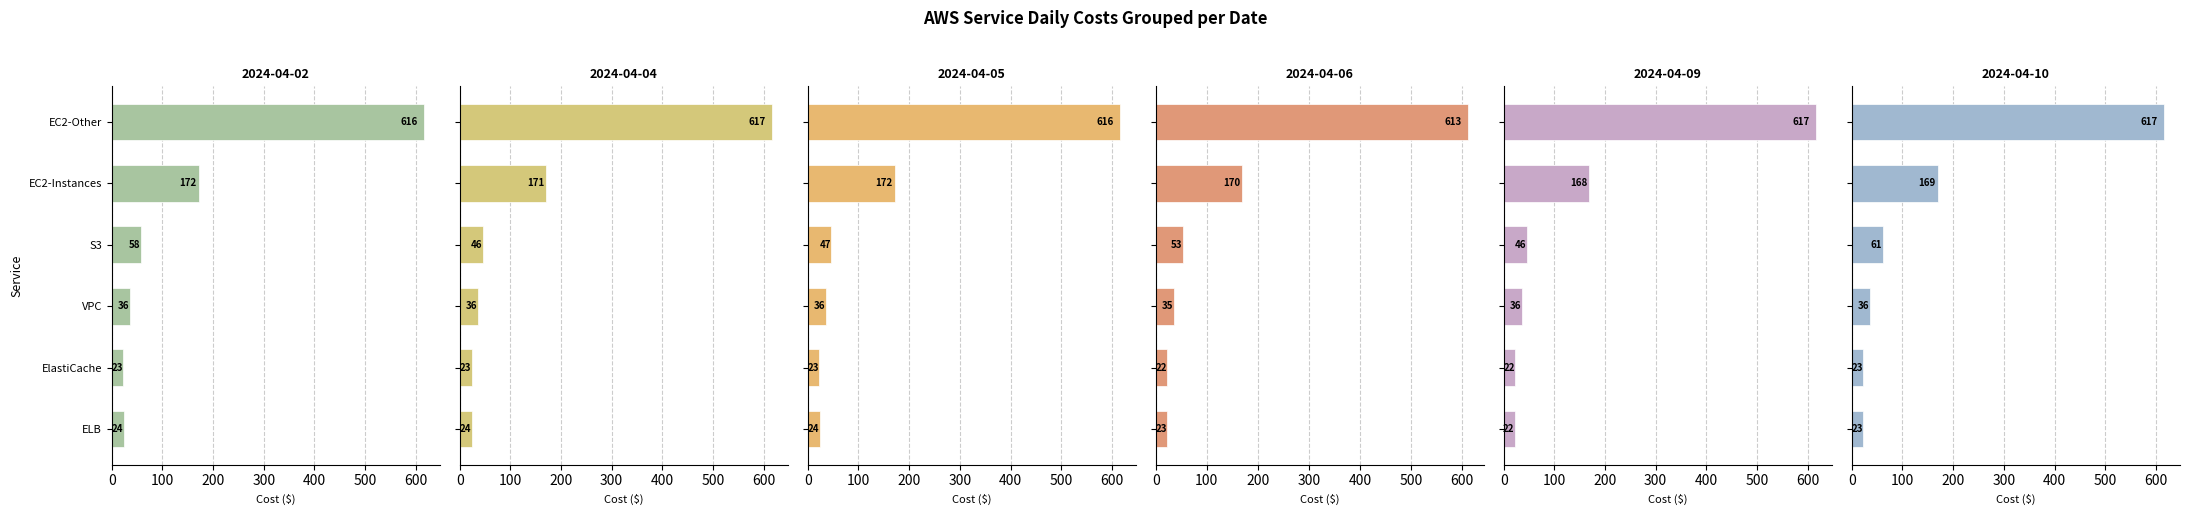

At ElastiCache, list the series in order from smallest to largest.

2024-04-06, 2024-04-09, 2024-04-10, 2024-04-02, 2024-04-05, 2024-04-04